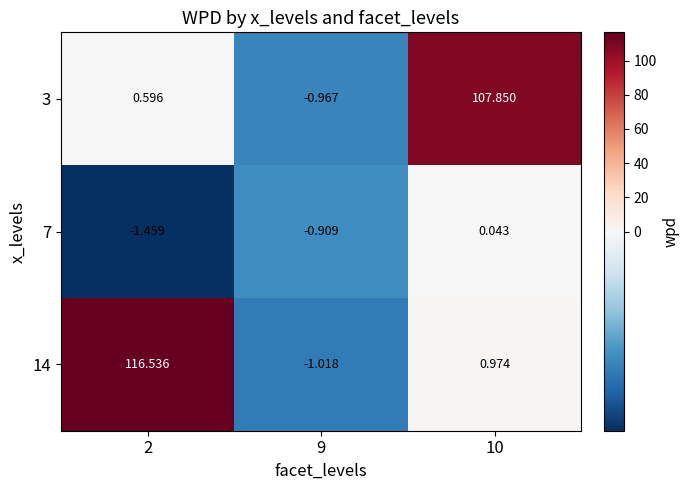

Is the value of 14 at 10 greater than the value of 3 at 10?

No